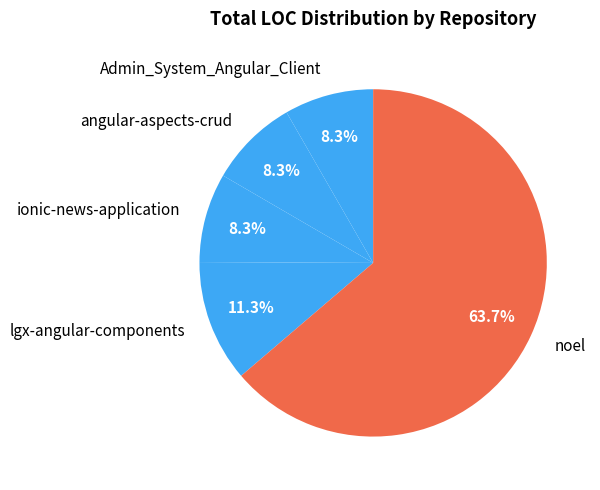

What is the ratio of the value at noel to the value at ionic-news-application?

7.7